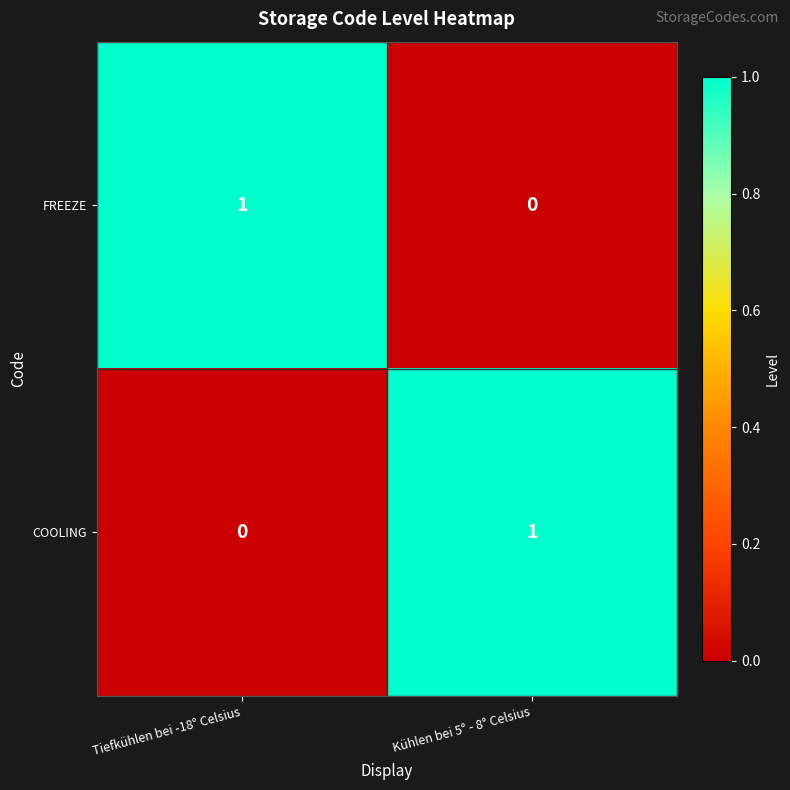

At which label does COOLING reach its peak?

Kühlen bei 5° - 8° Celsius